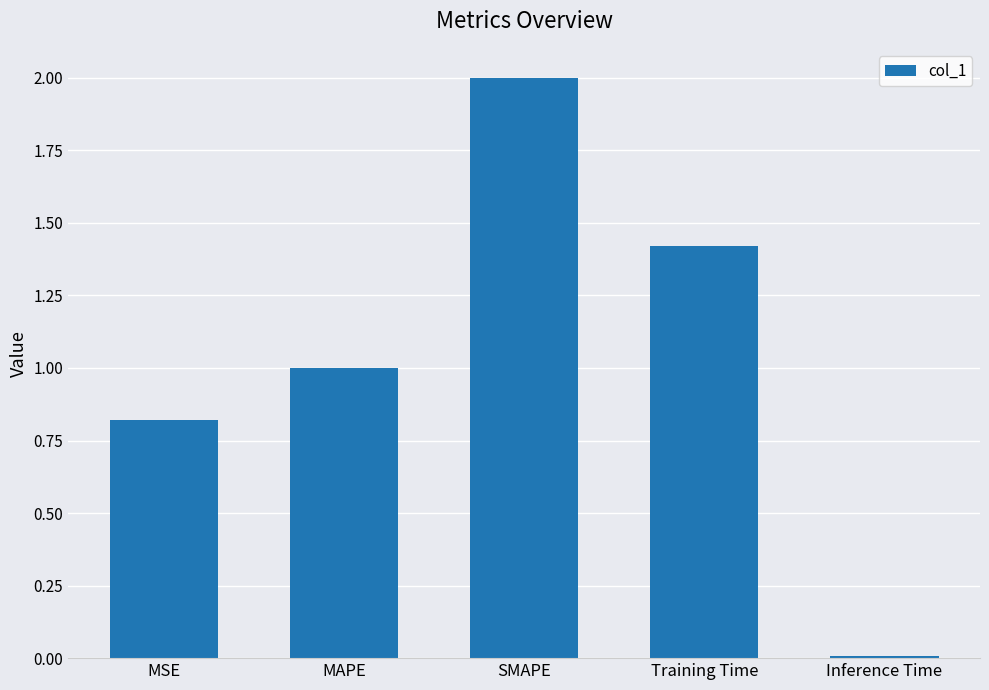

Between MSE and SMAPE, which is larger?

SMAPE